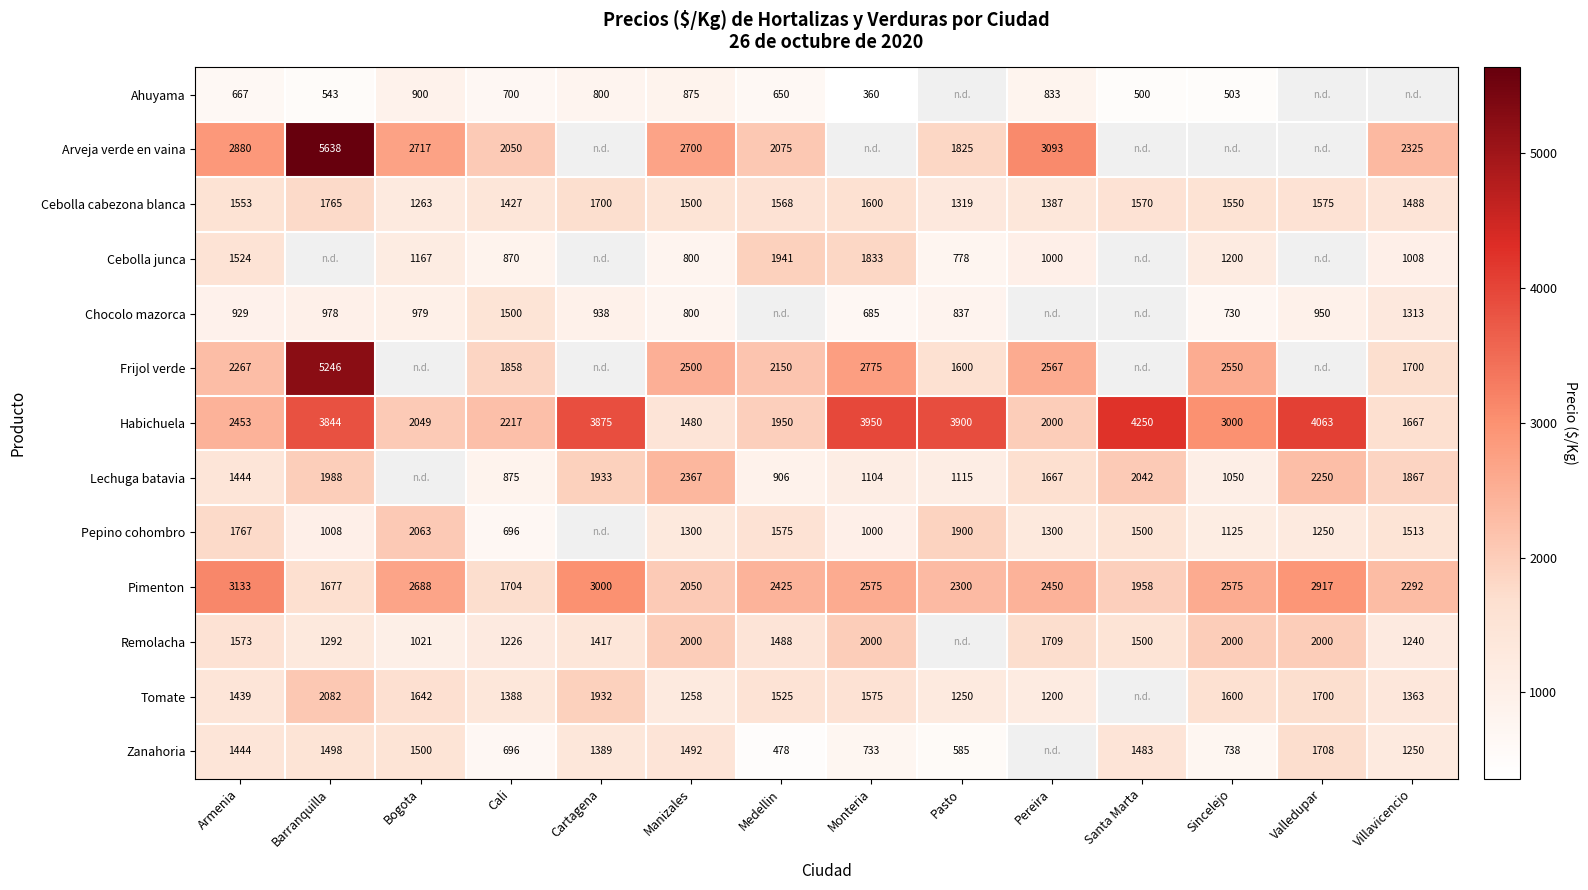

What is the spread (max minus min) of values at Manizales?

1900